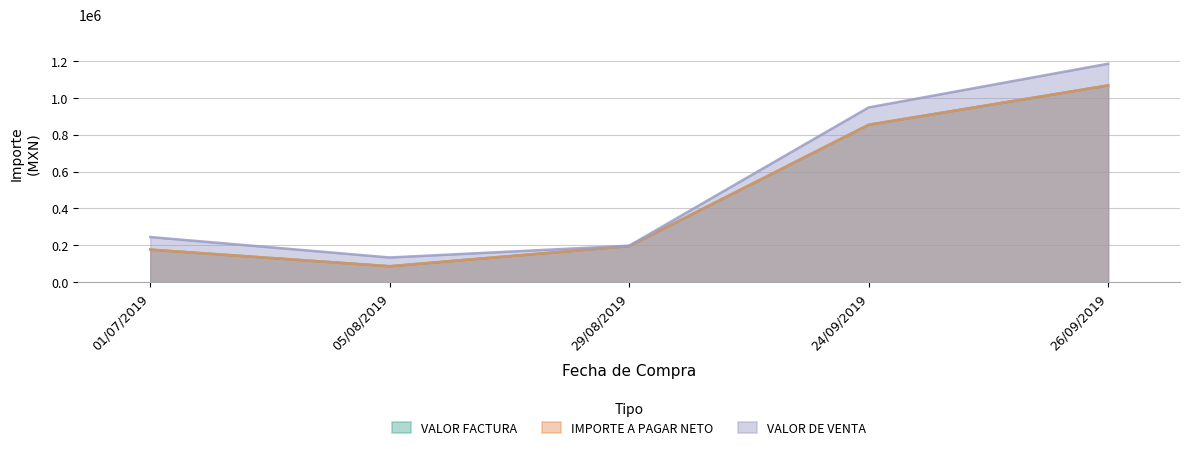

How many lines are shown in the chart?

3